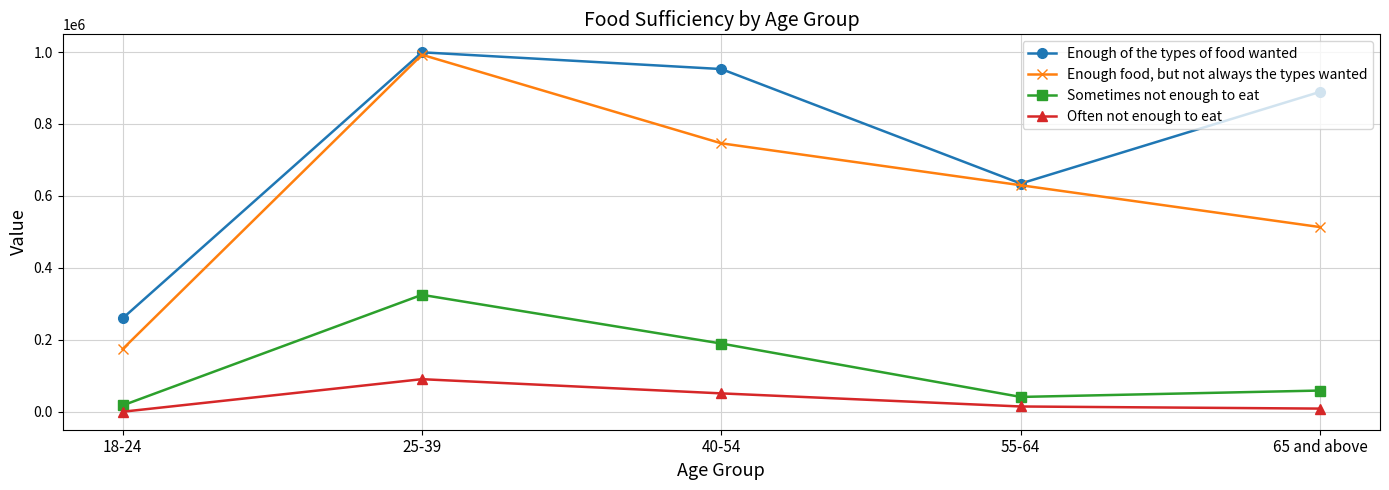

Between 40-54 and 55-64, which series saw the biggest shift?

Enough of the types of food wanted